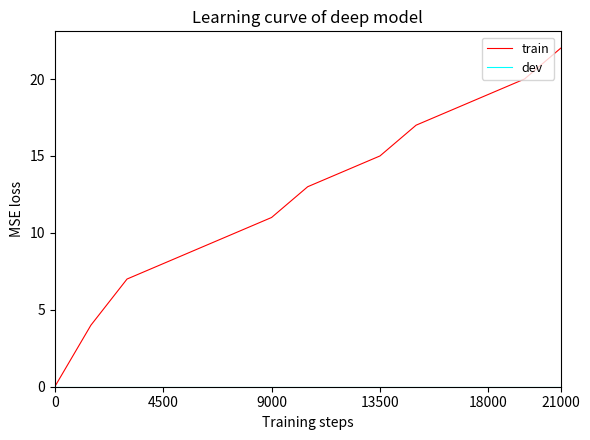

What is the greatest value displayed?

22